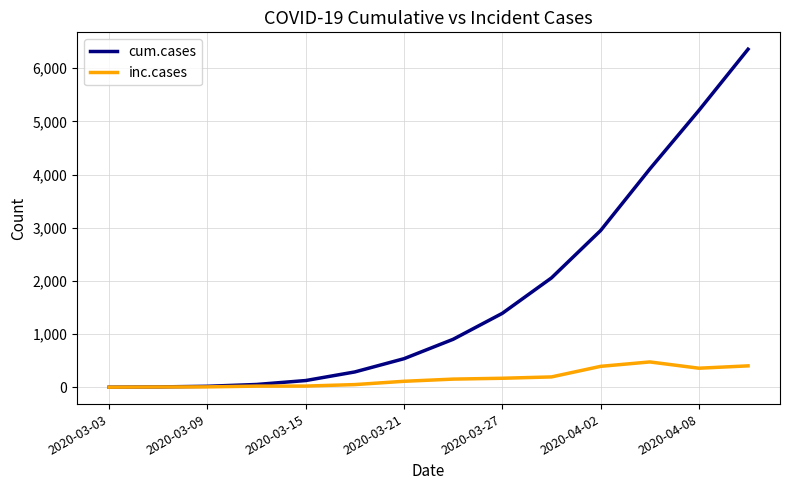

List the series in order of their overall mean, highest first.

cum.cases, inc.cases